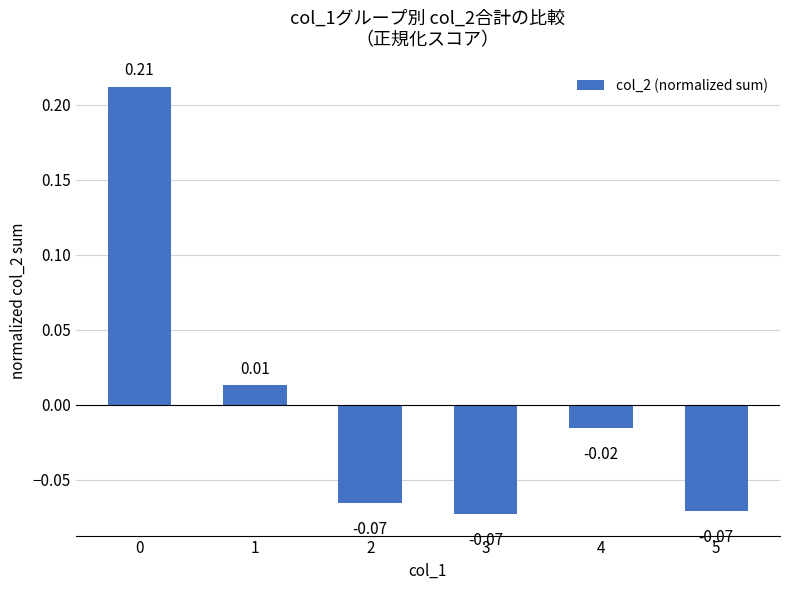

What is the difference between the maximum and second lowest values?

0.3